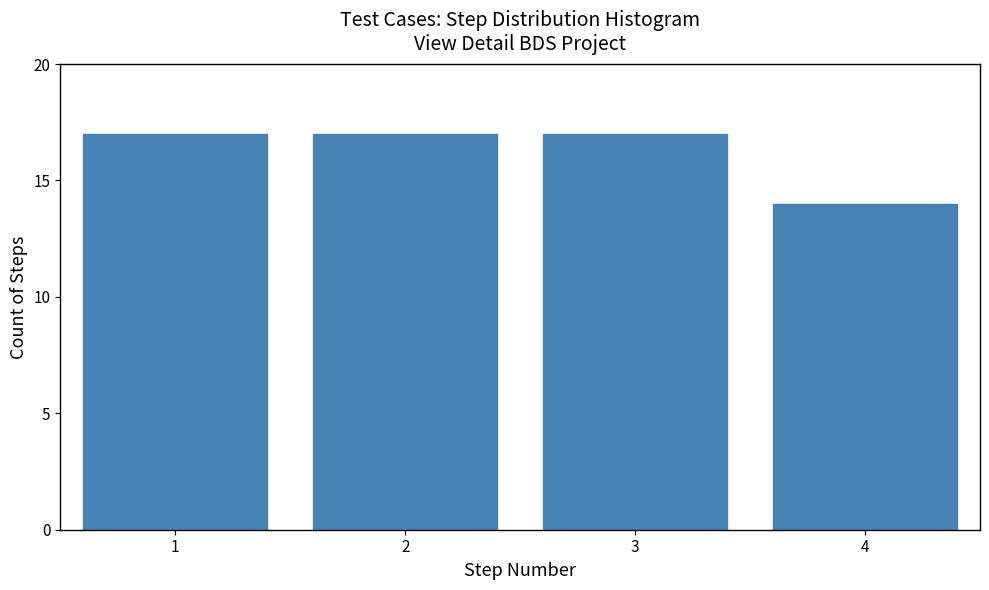

Reading left to right, list every bar in this chart as the range it spans on the x-axis followed by its height. The values are not printed on the chart, so give them approximately, as read against the axis.

0.5 to 1.5: 17
1.5 to 2.5: 17
2.5 to 3.5: 17
3.5 to 4.5: 14